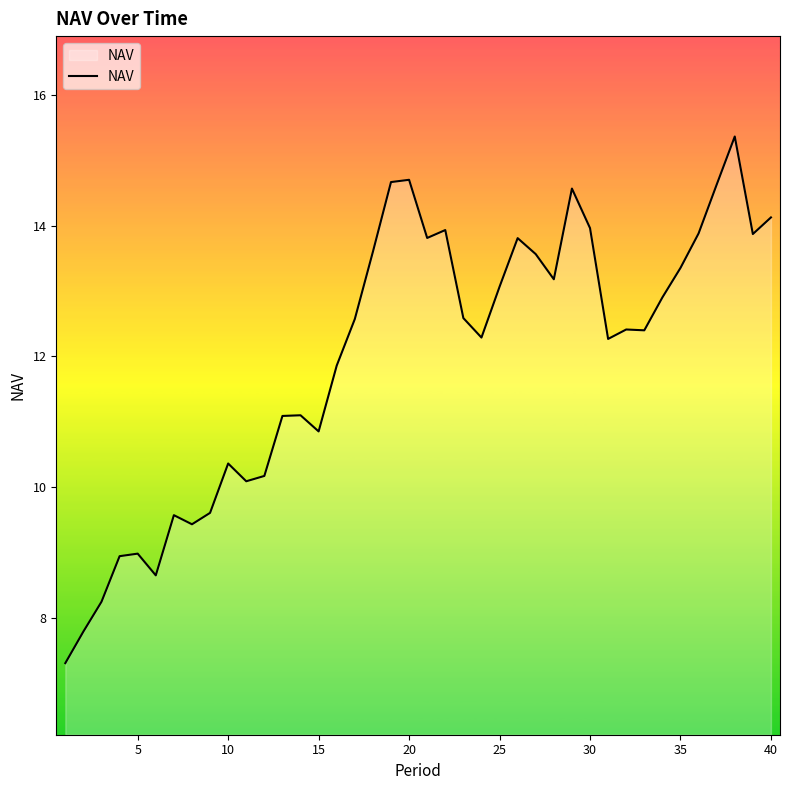

What is the difference between the maximum and second lowest values?

7.6